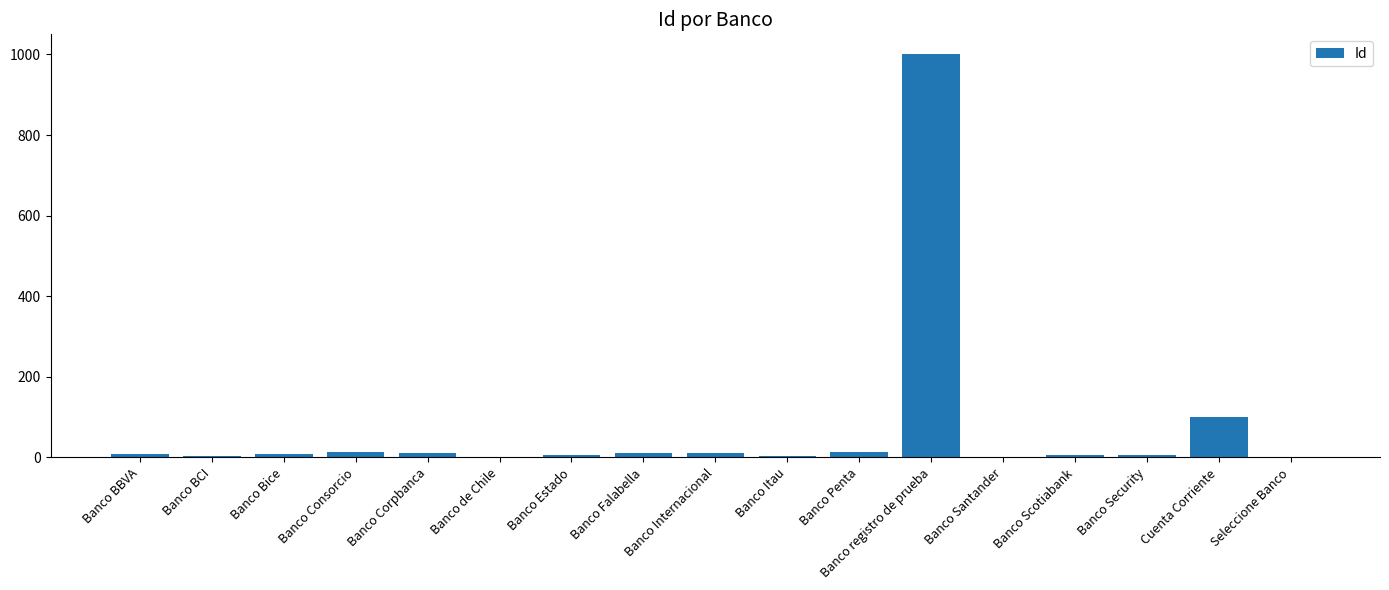

The value at Banco Internacional is 12. True or false?

True